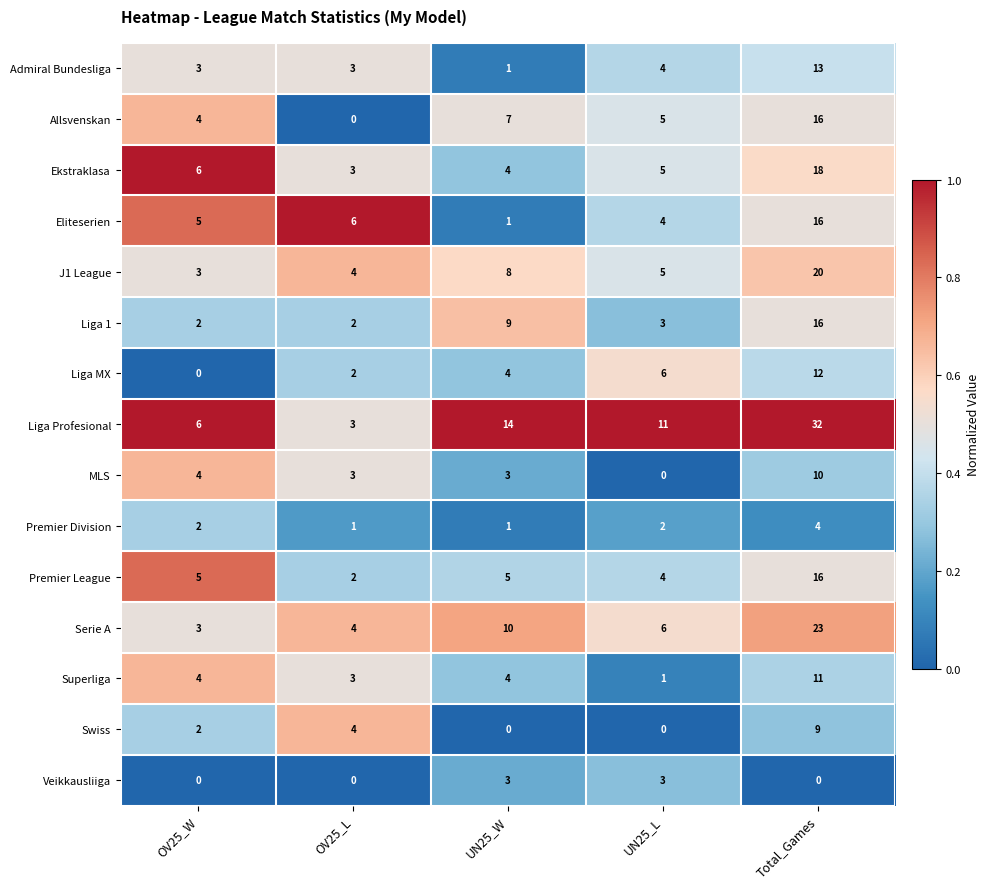

What is the total value across all series at UN25_W?

74